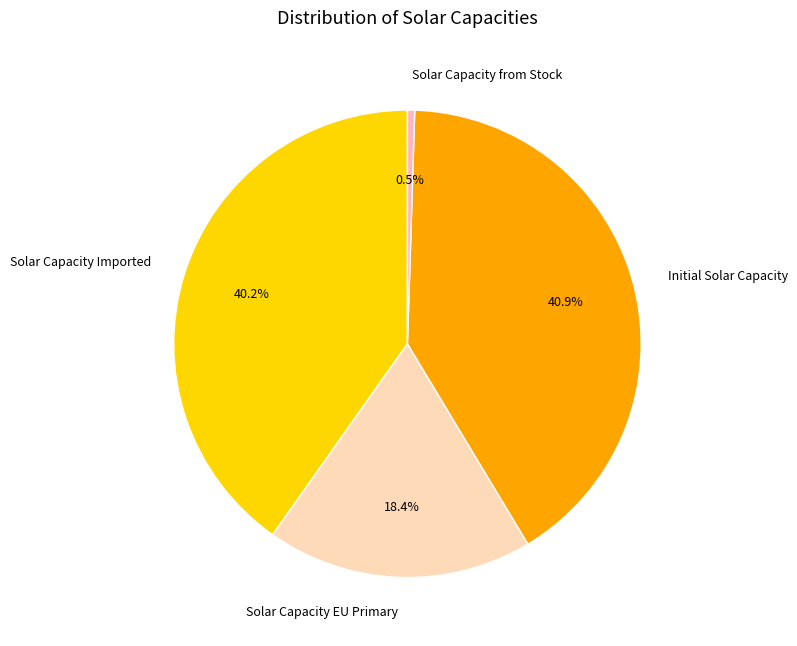

How much of the chart is everything except Initial Solar Capacity?

59.1%